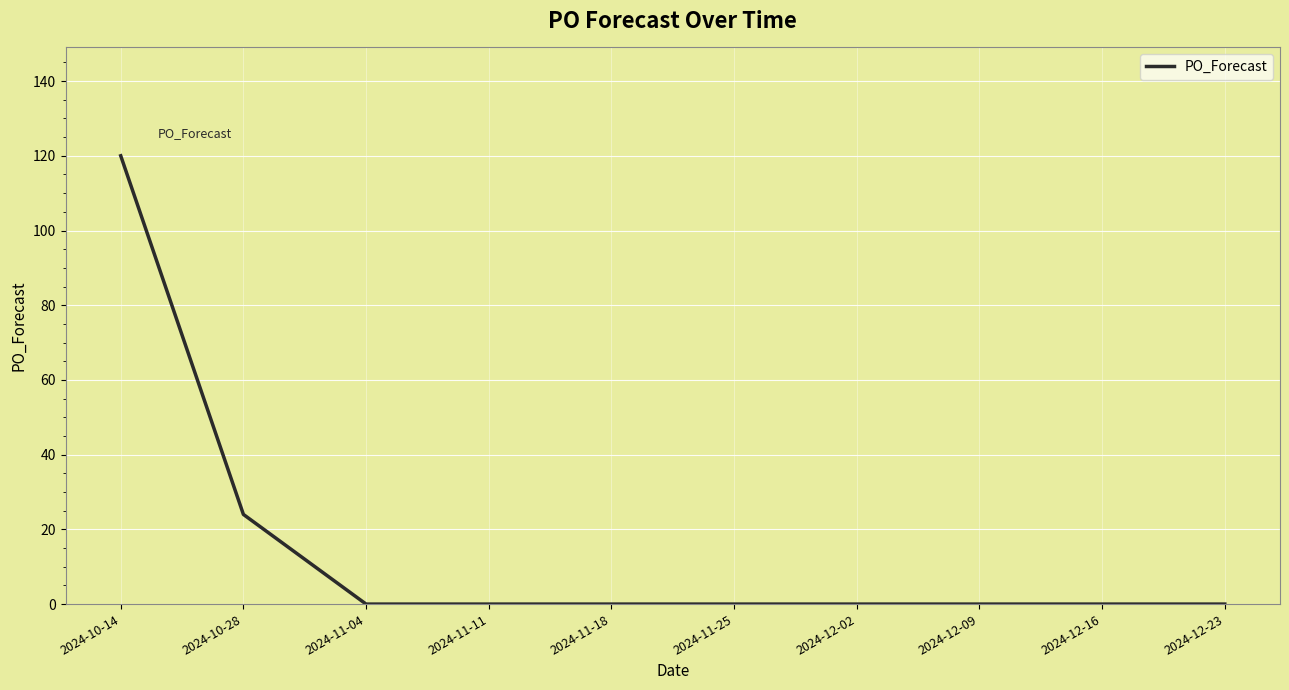

What position from the left is 2024-11-25?

6